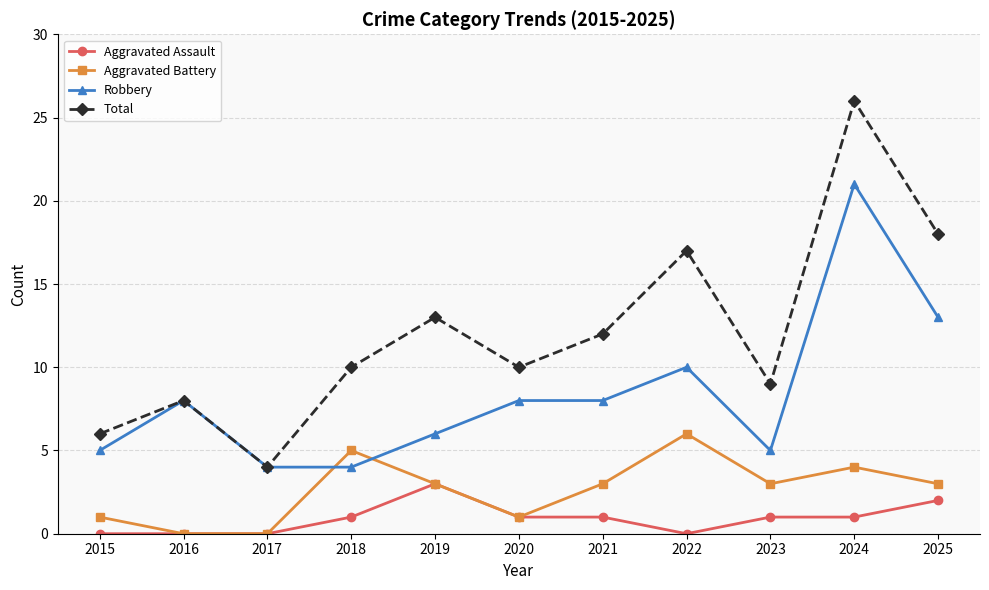

At which category does Total reach its first local peak?

2016